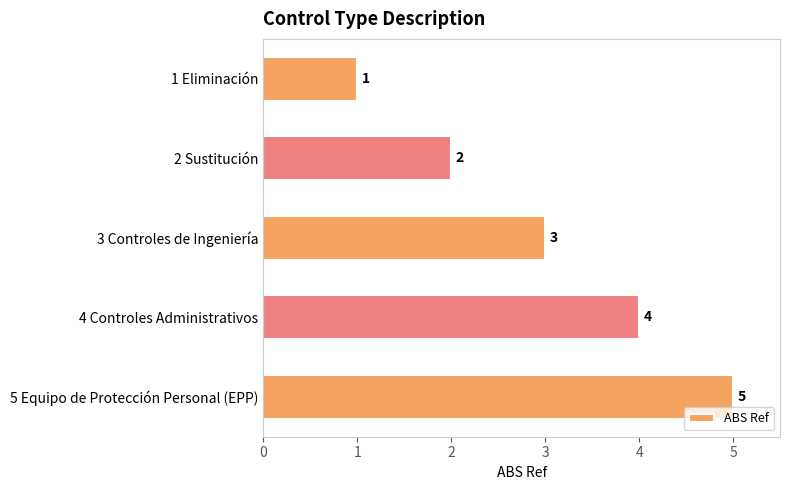

What is the change in value from 1 Eliminación to 3 Controles de Ingeniería?

+2